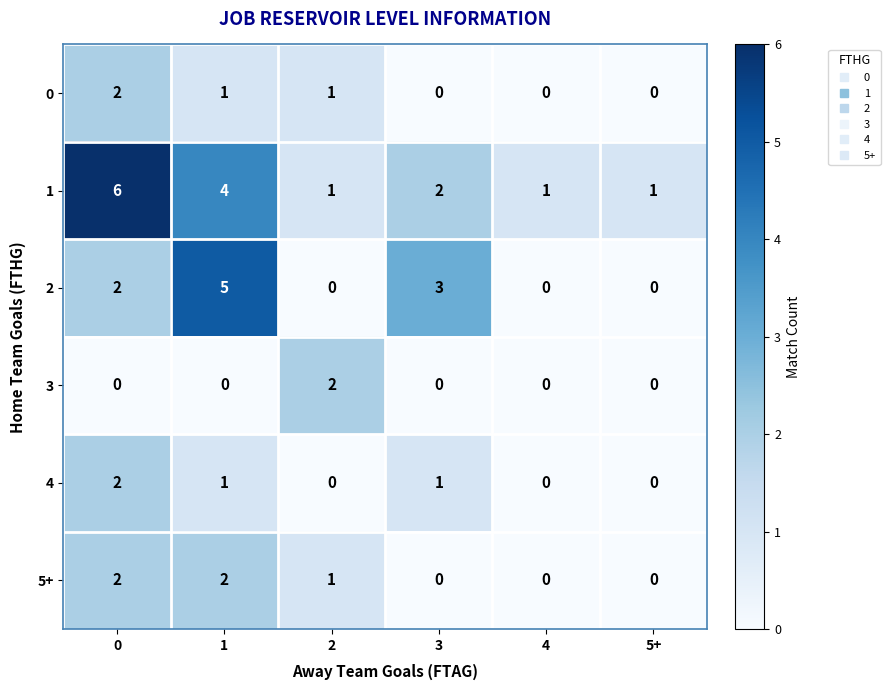

Is the value of 1 at 2 greater than the value of 2 at 3?

No